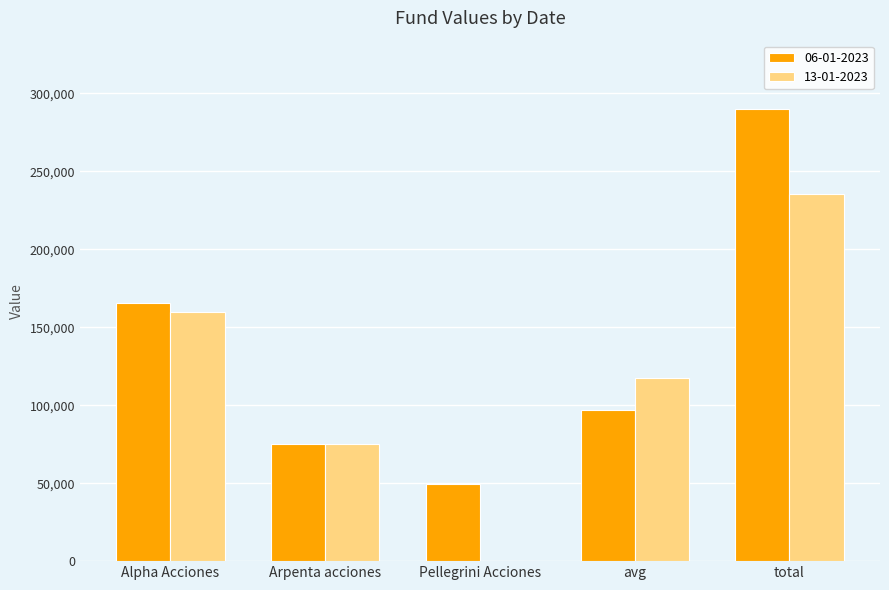

What is the average value of the 13-01-2023 series?

117637.6